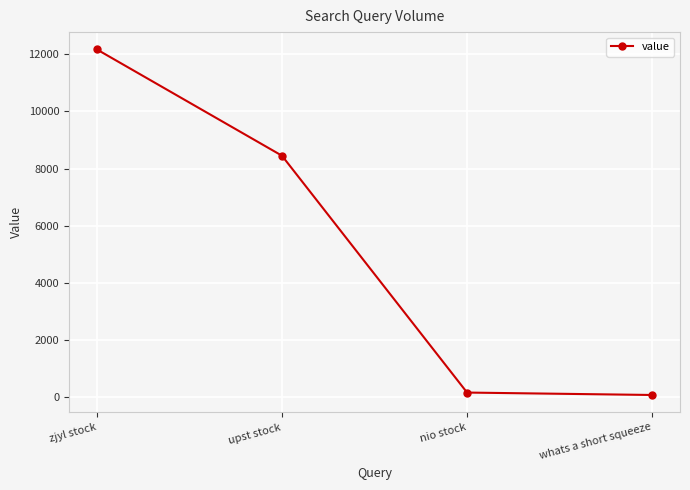

Between upst stock and nio stock, which is larger?

upst stock